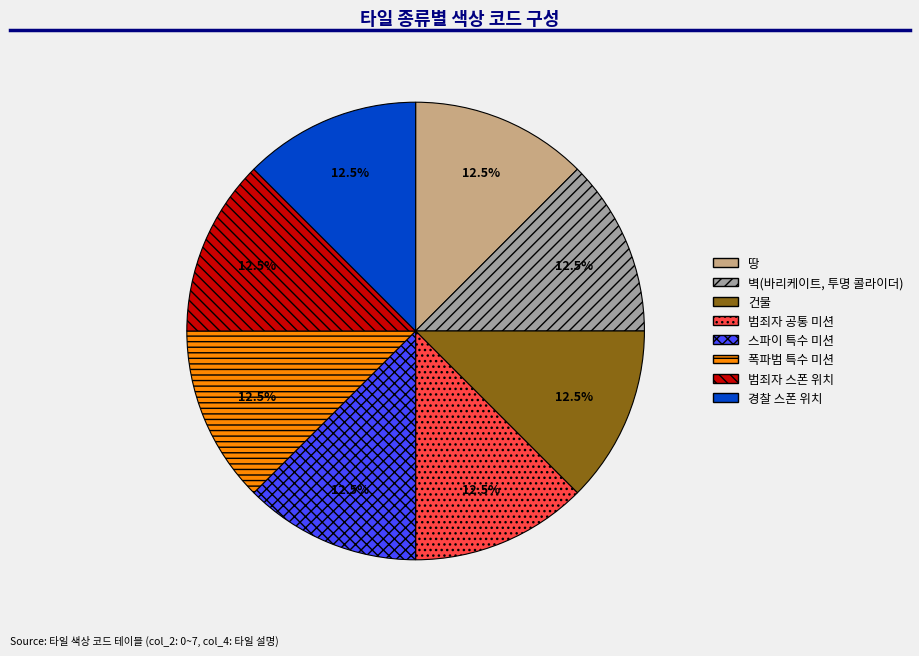

What percentage is NOT represented by 벽(바리케이트, 투명 콜라이더)?

87.5%